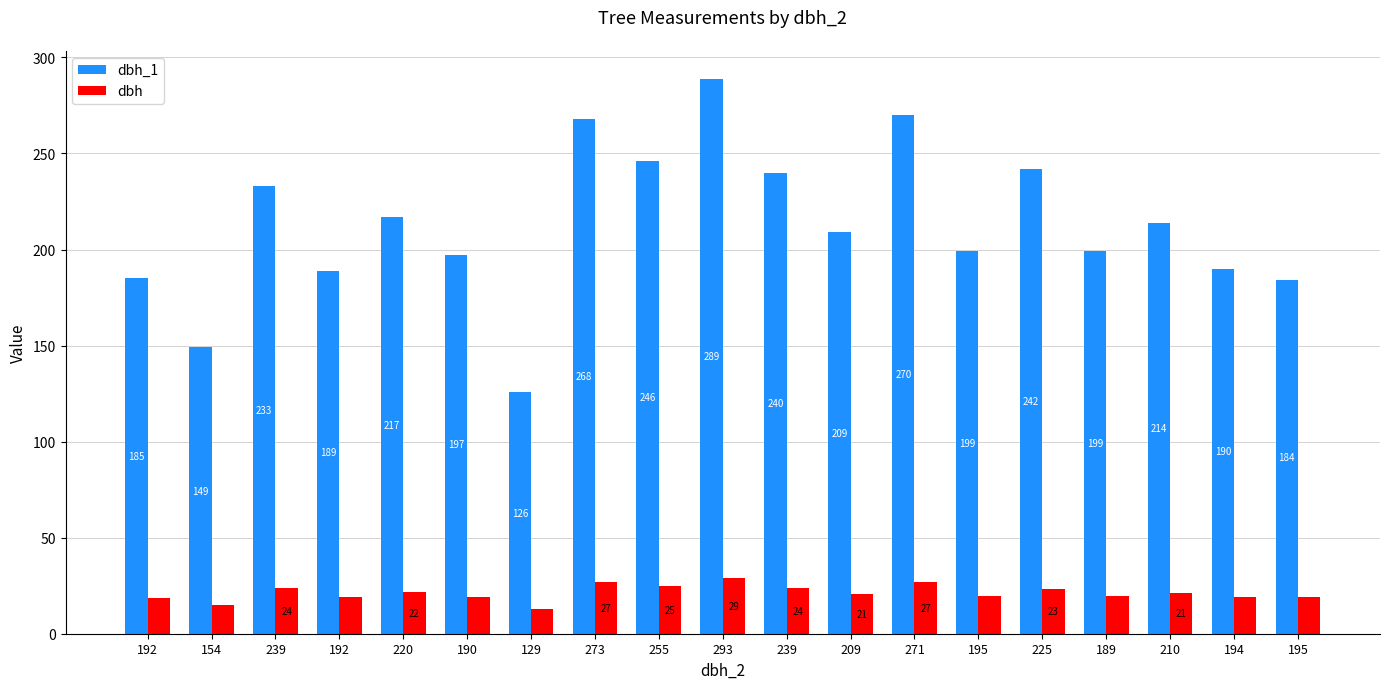

Which series has the largest total across all categories?

dbh_1